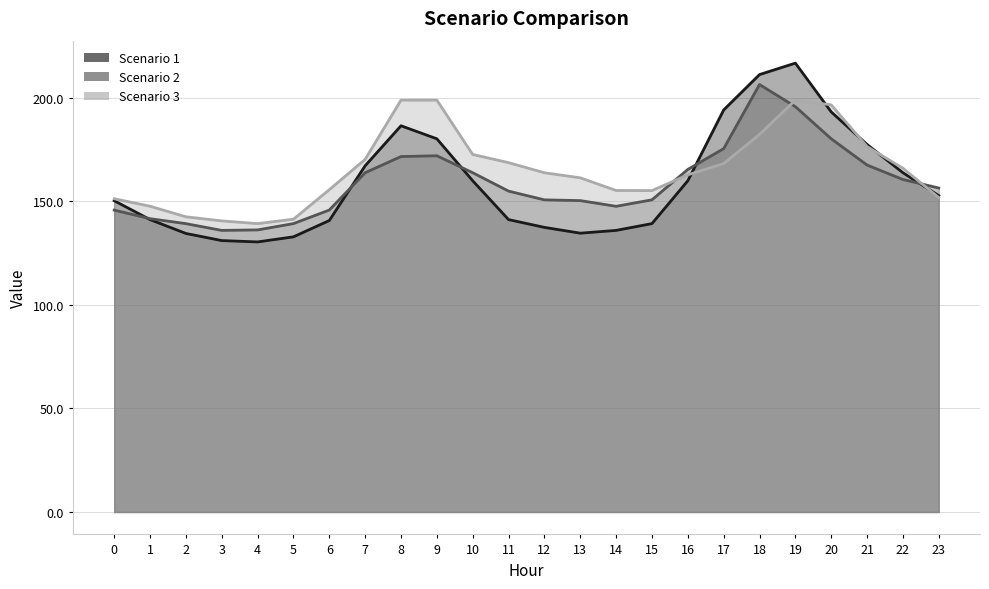

What is the sum of the Scenario 3 values at 11 and 13?

330.1